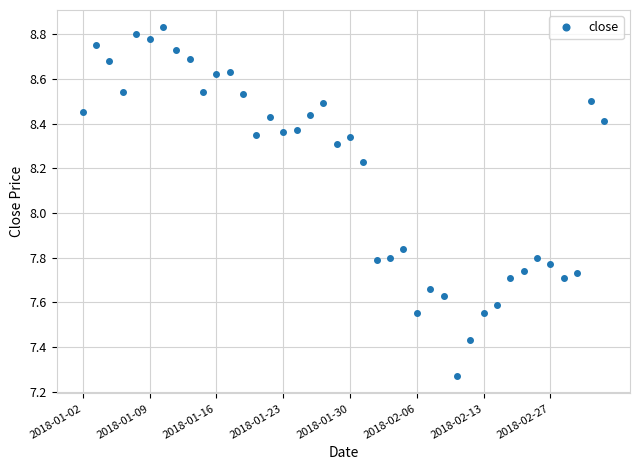

How many values exceed 8?

24